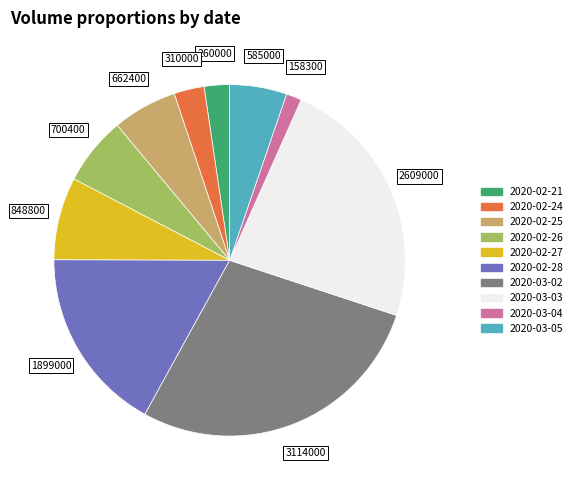

Does 2020-02-24 account for over 50% of the chart?

No